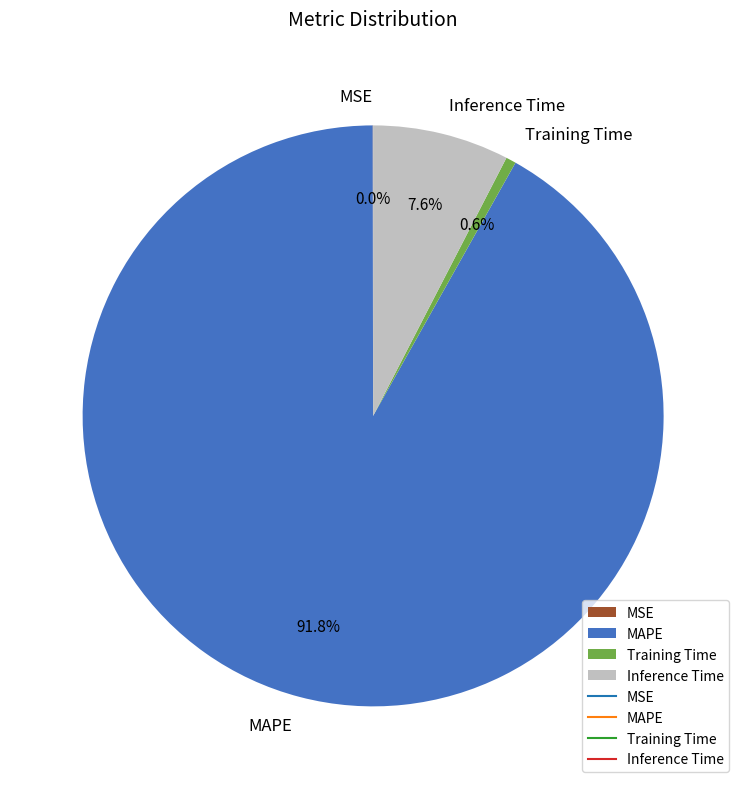

What percentage is NOT represented by Training Time?

99.4%